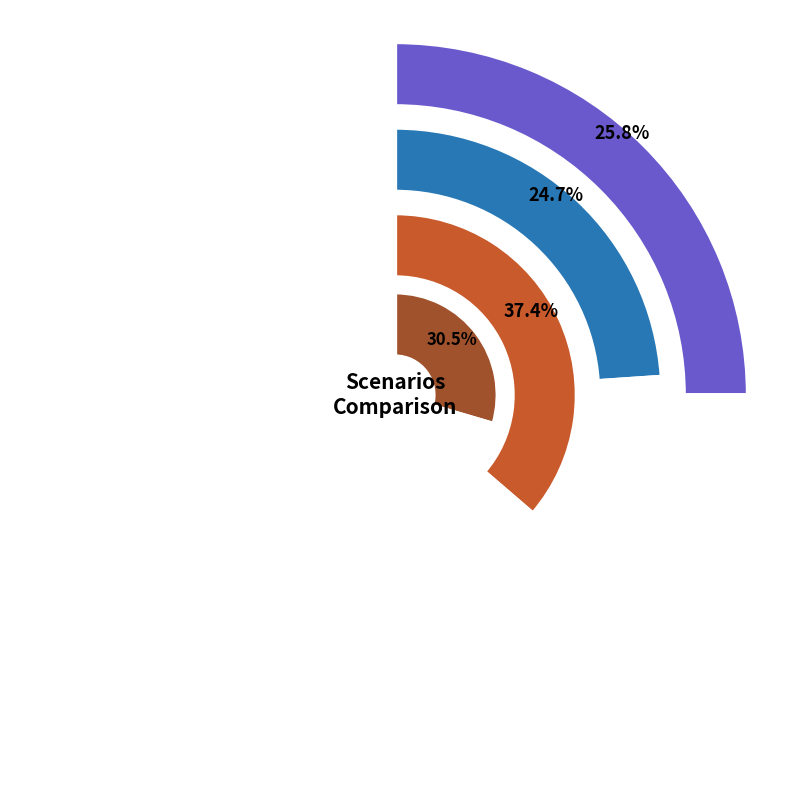

To the nearest percent, what is the difference between the cn12 and in27 slice percentages?

7%